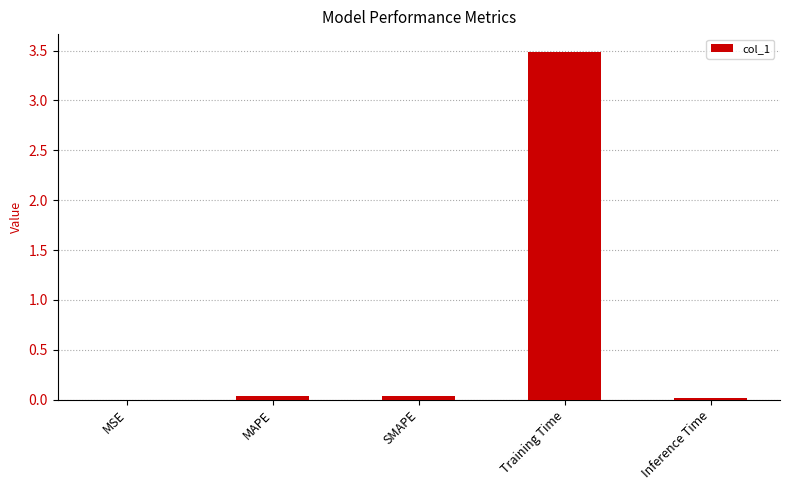

Is it true that the value at MSE is 0.0?

True